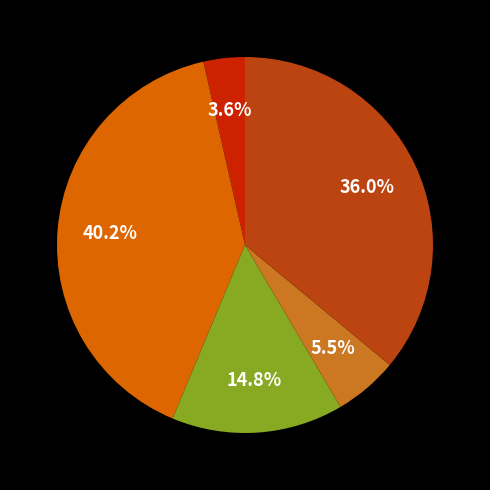

To the nearest percent, what is the average slice percentage?

20%